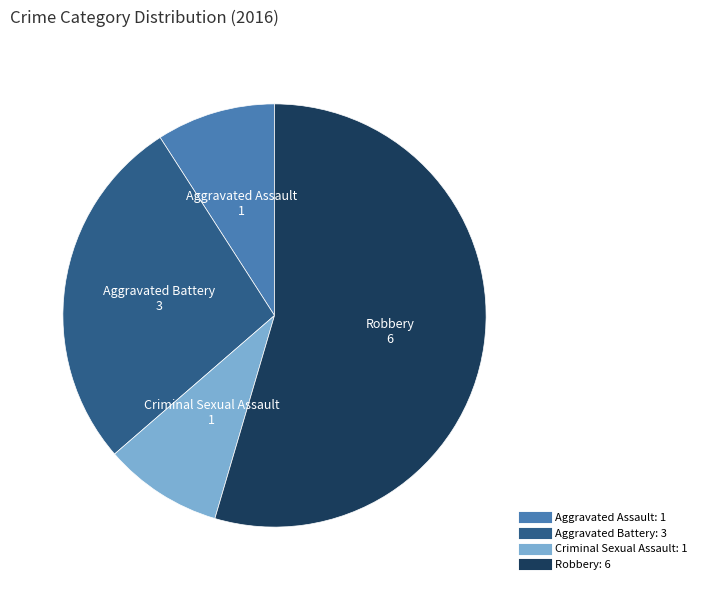

Count the number of slices in the pie.

4